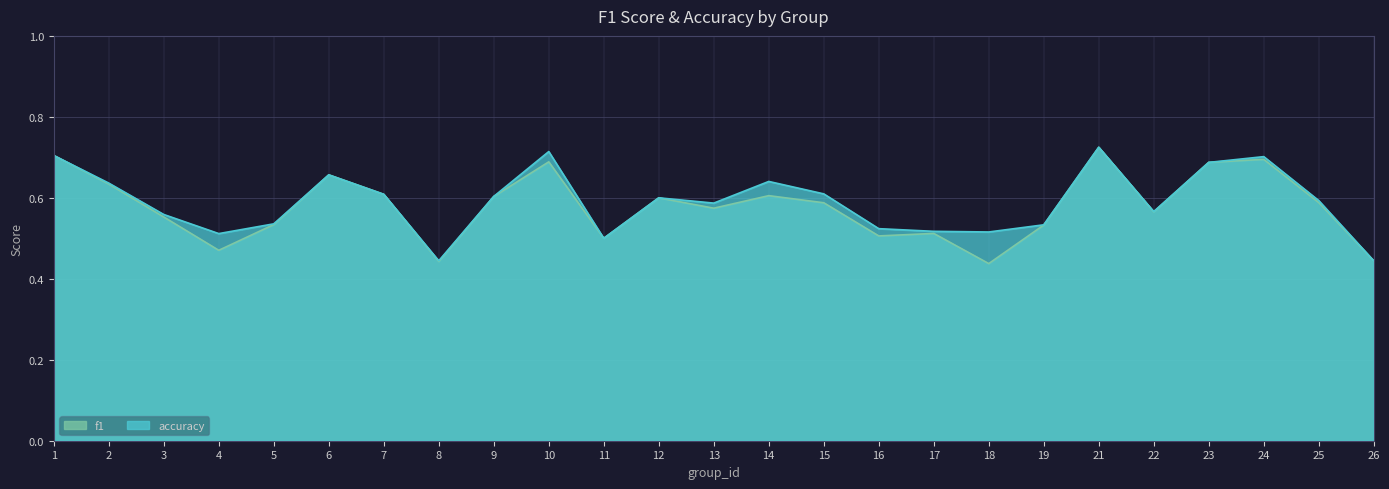

Which series has the largest total across all categories?

accuracy